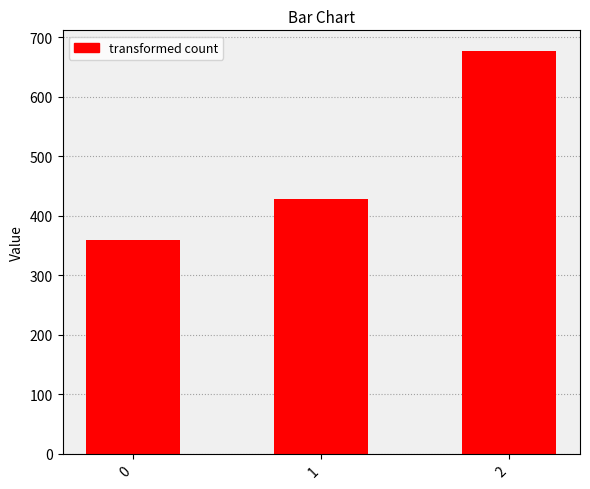

True or false: the data shows 677.8 at 2.

True